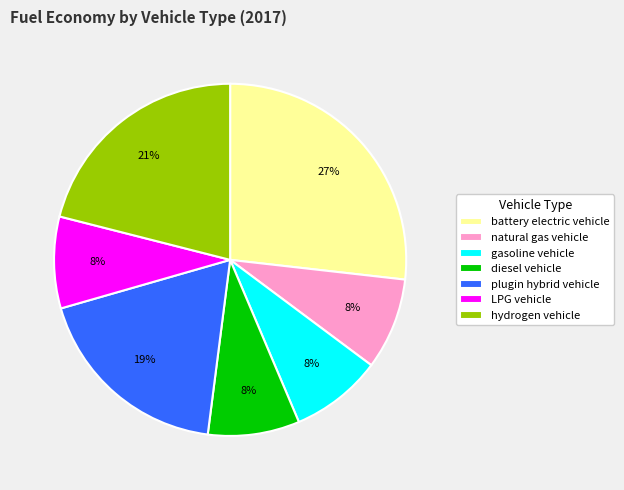

To the nearest percent, what portion does battery electric vehicle represent?

27%